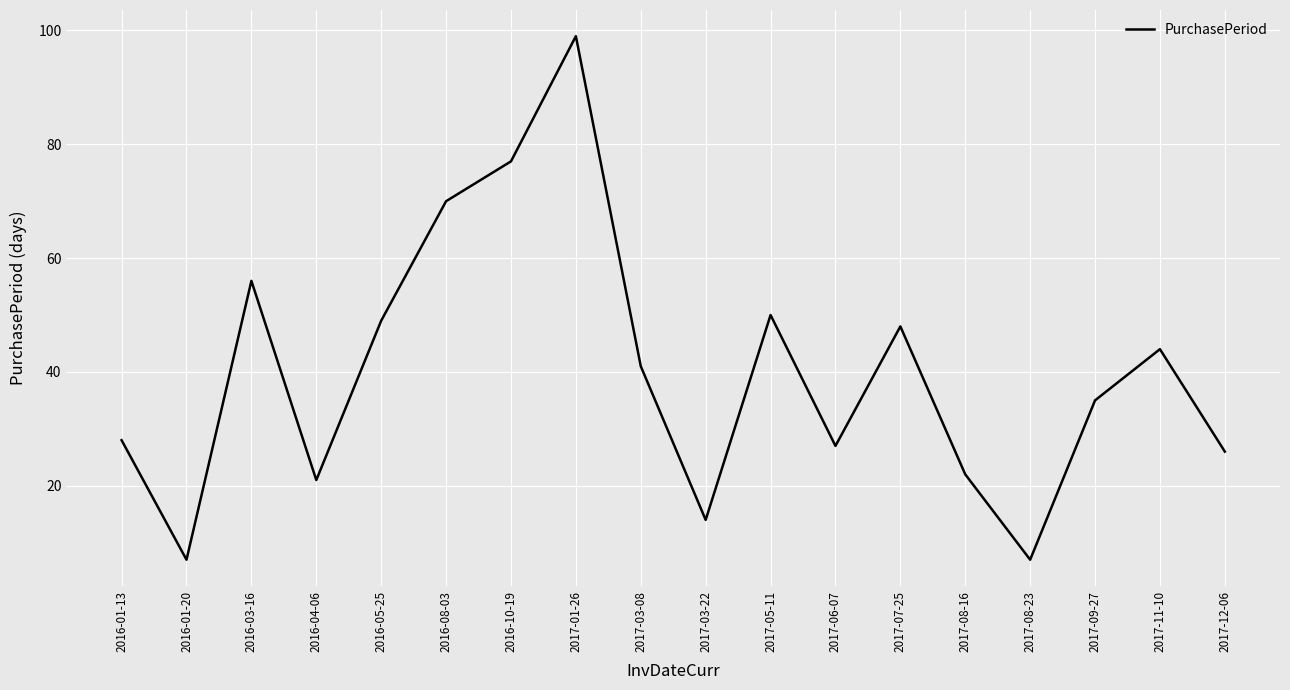

At which category does the chart reach its peak across all series?

2017-01-26